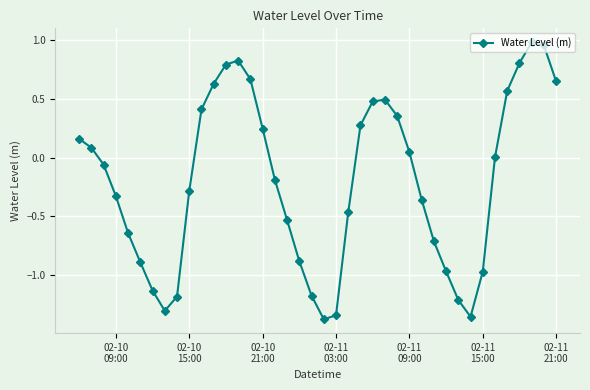

True or false: the data has more than 0 interior local peaks.

True